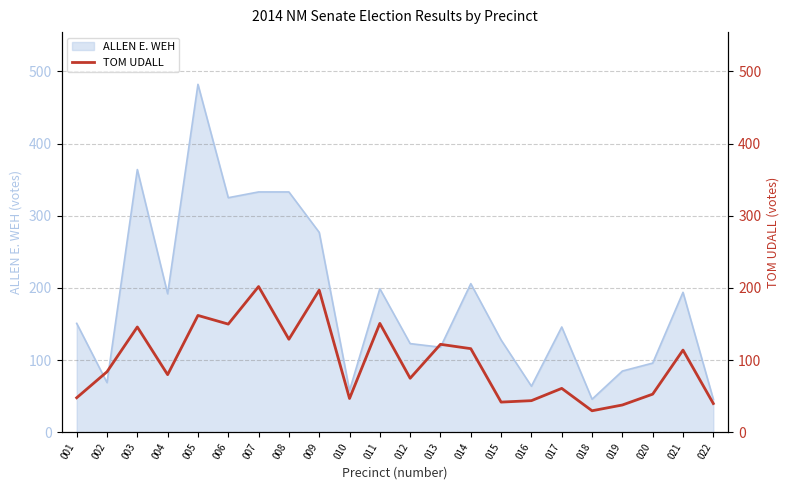

The ALLEN E. WEH series shows 218 at 017. True or false?

False